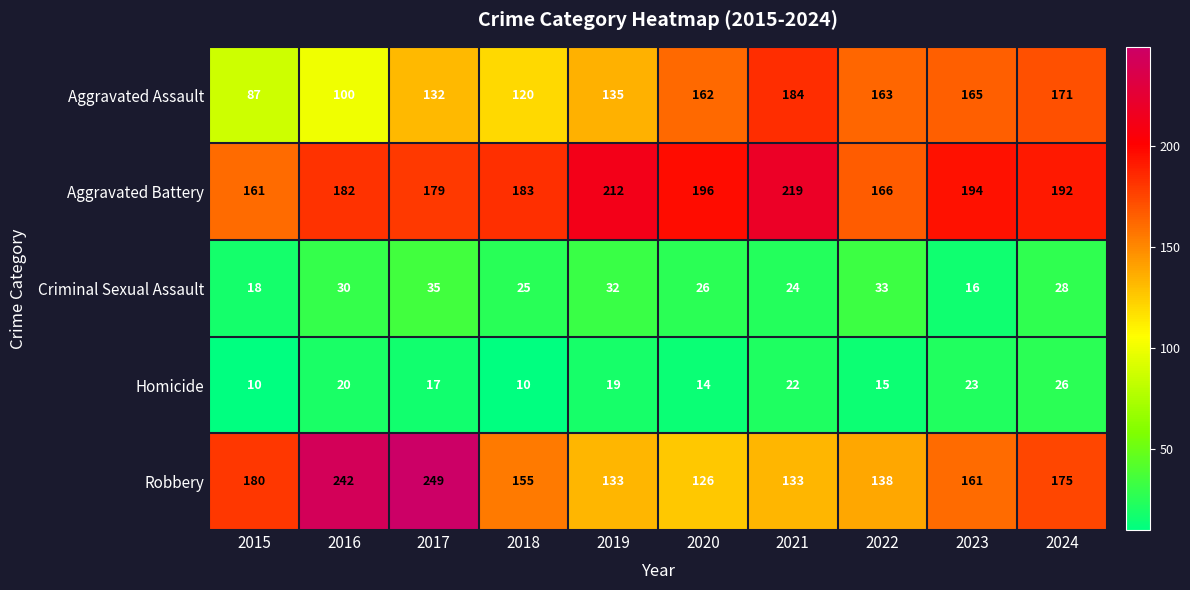

Where is Criminal Sexual Assault nearest to the value 25?

2018